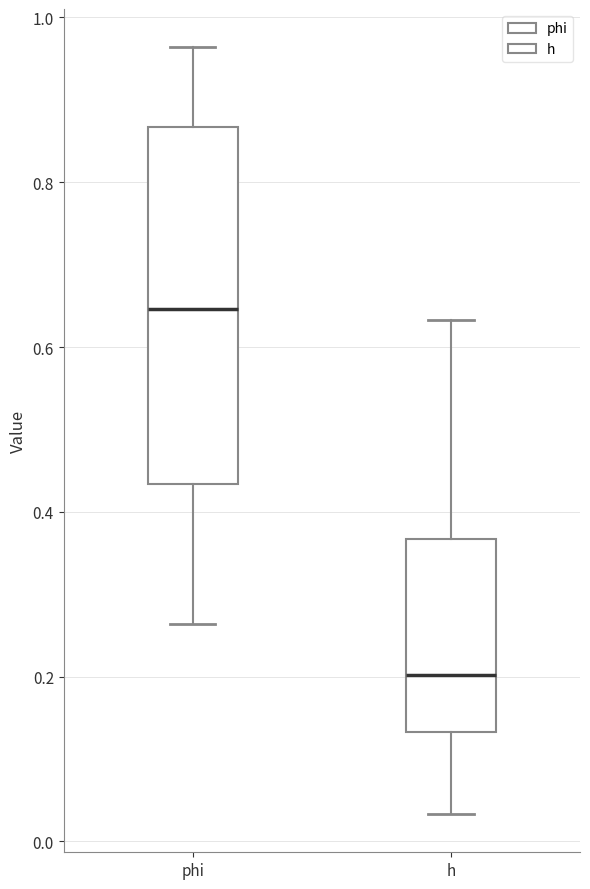

Which box is the tallest, from its lower edge to its upper edge?

phi